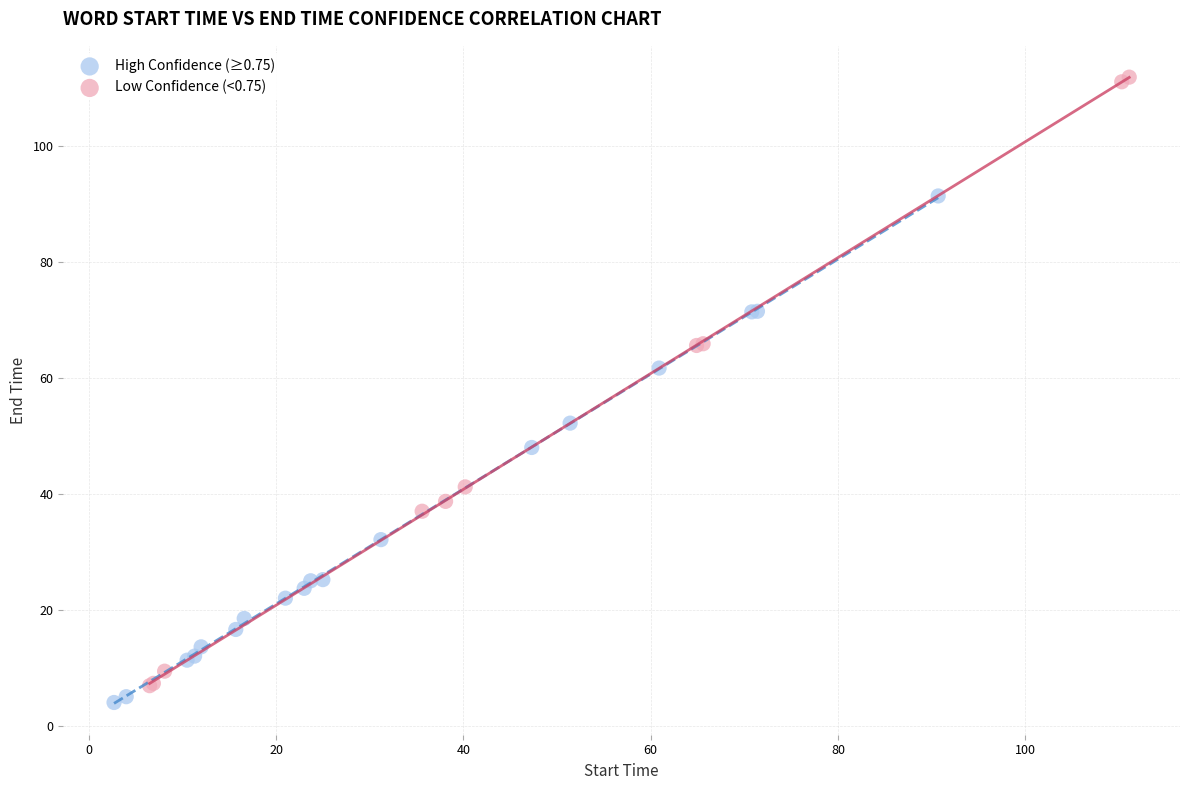

Which series has the largest Y range (max minus min)?

Low Confidence (<0.75)